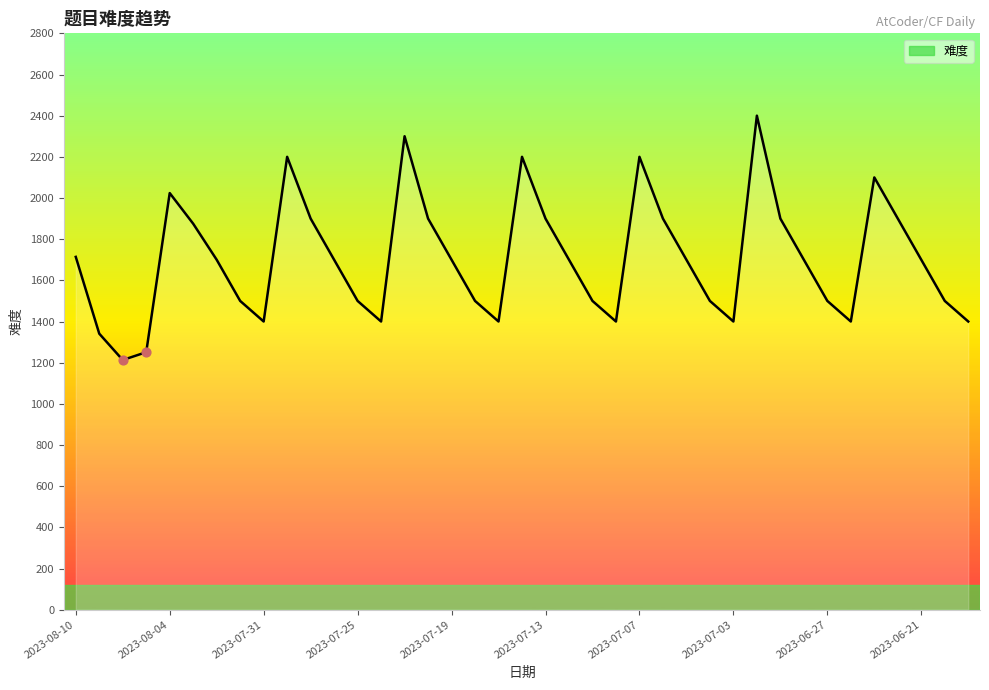

What is the smallest value displayed?

1213